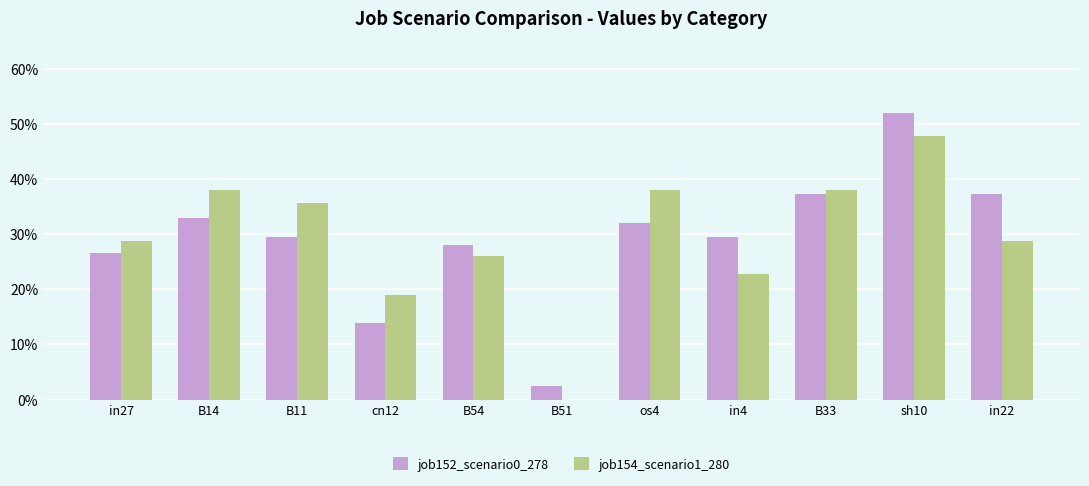

What position from the right is cn12?

8